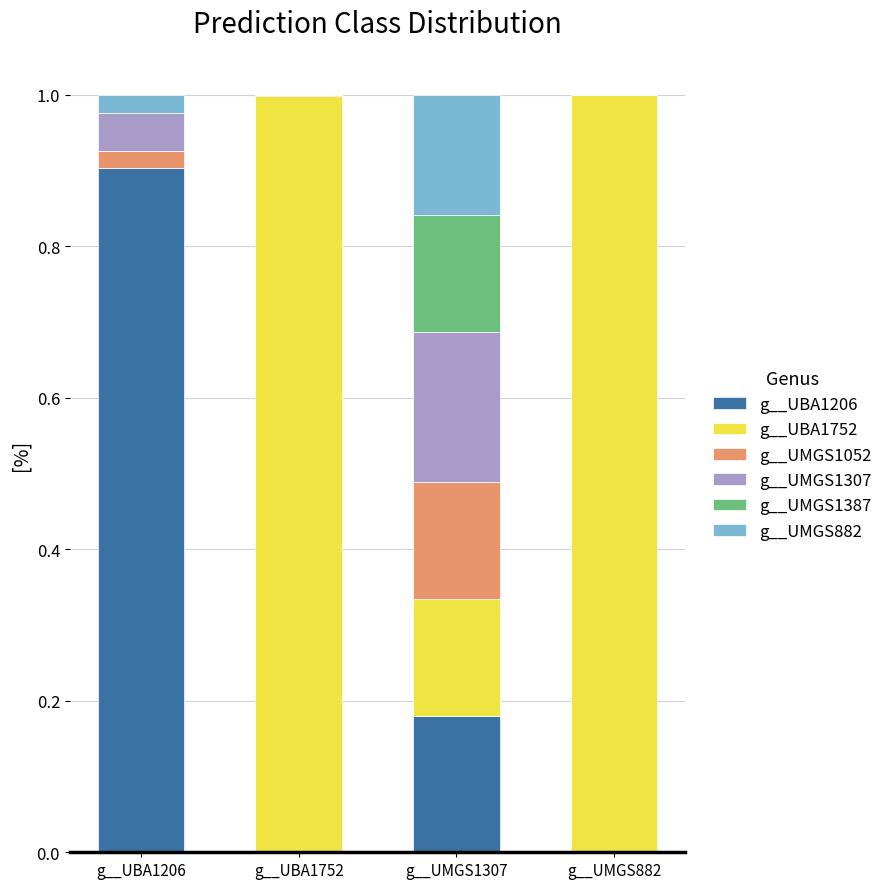

The g__UBA1206 series shows 0.9 at g__UBA1206. True or false?

True